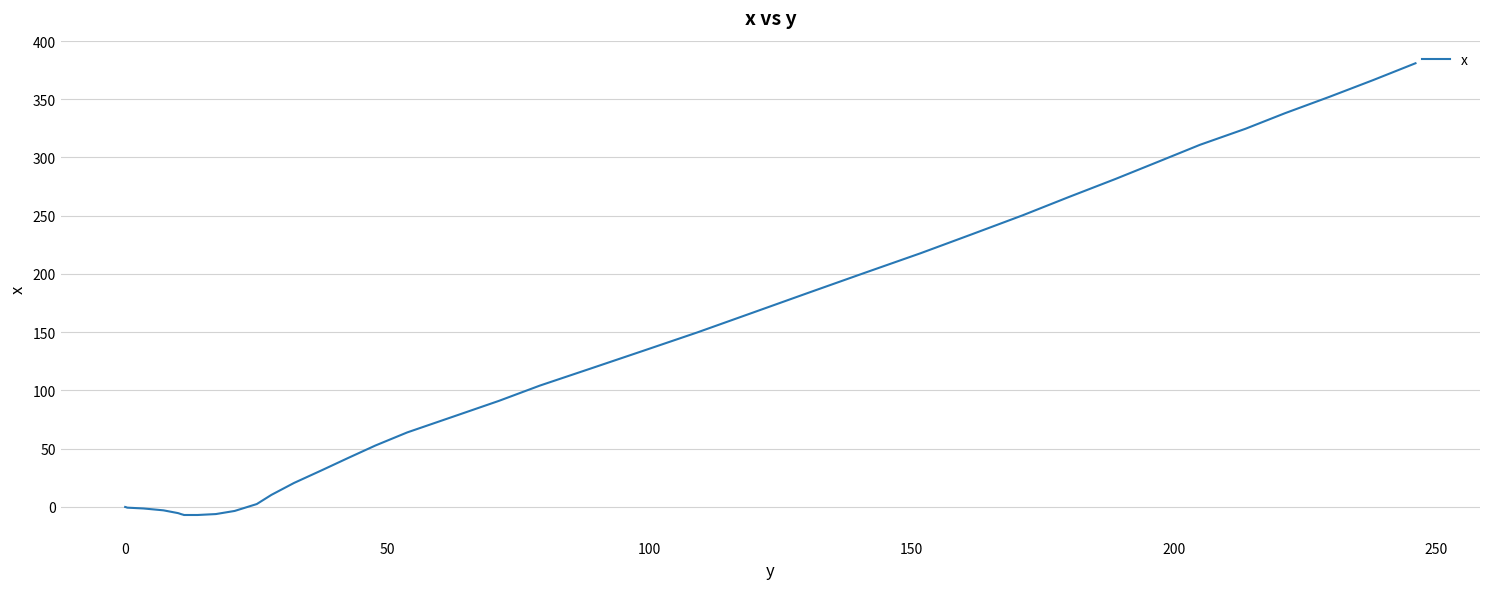

What is the greatest value displayed?

380.9